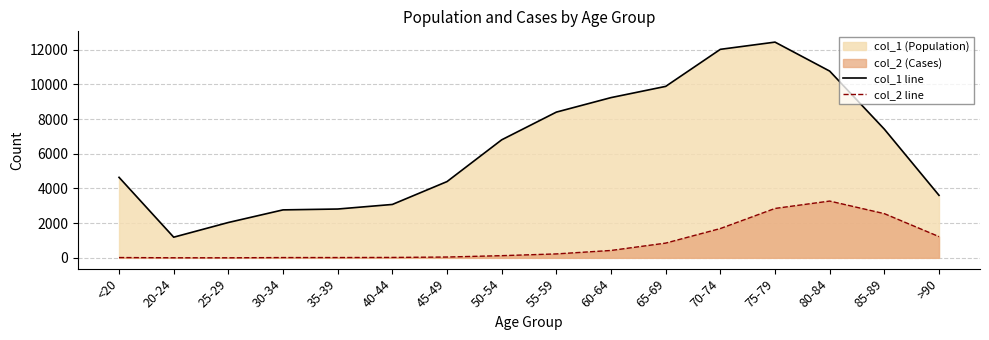

What is the spread (max minus min) of values at 35-39?

2796